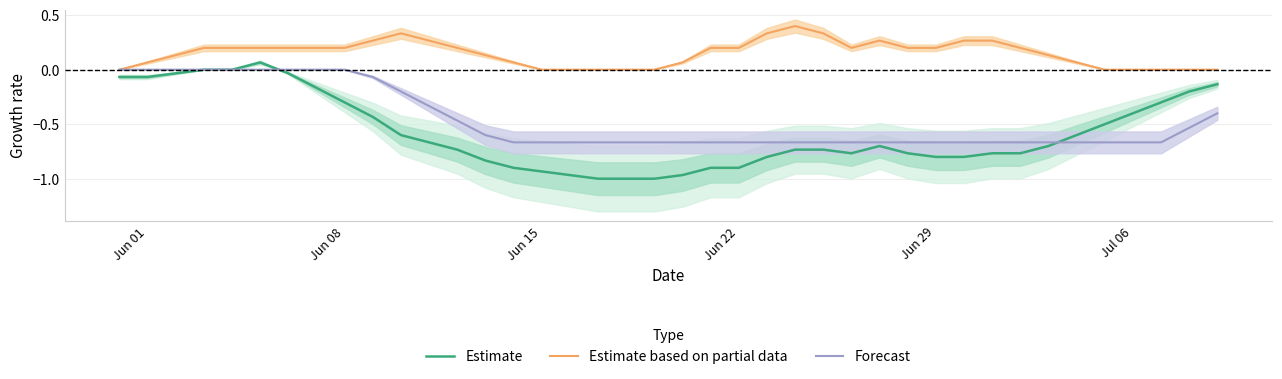

How many data points in Estimate based on partial data are above 0?

29